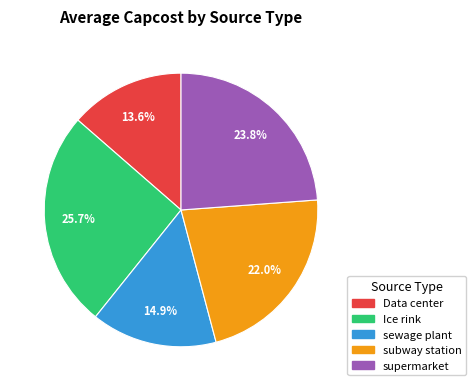

To the nearest percent, what is the combined percentage of supermarket and sewage plant?

39%